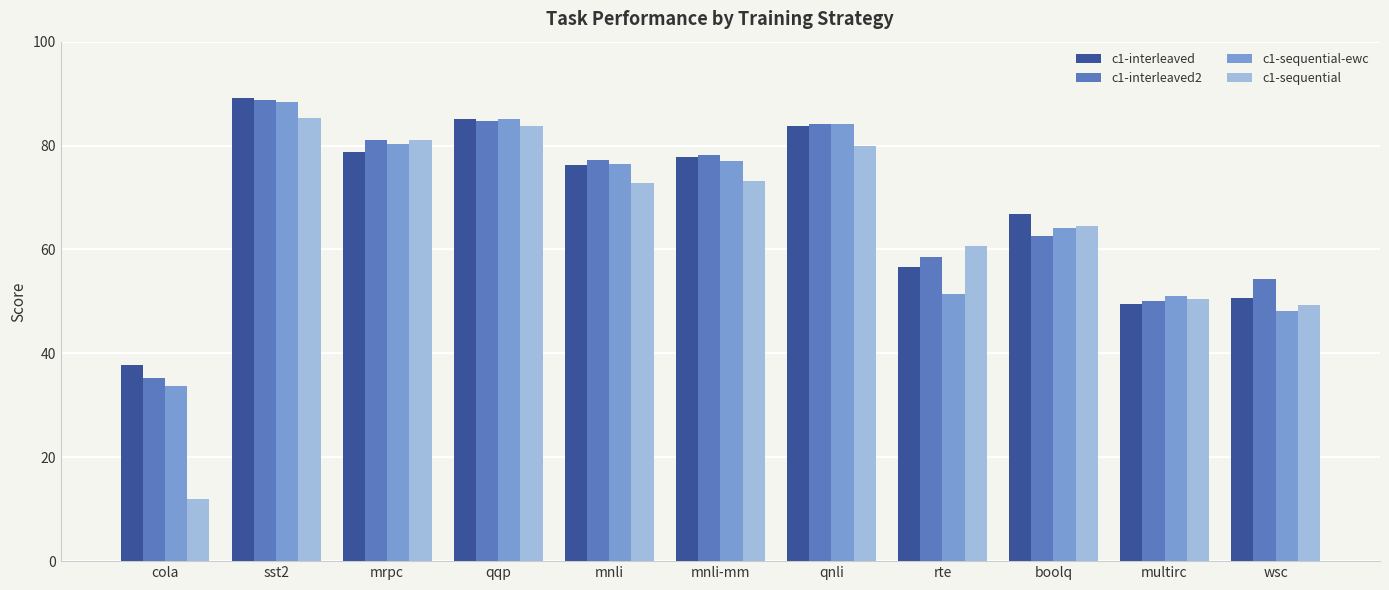

What is the label of the 3rd bar from the right?

boolq